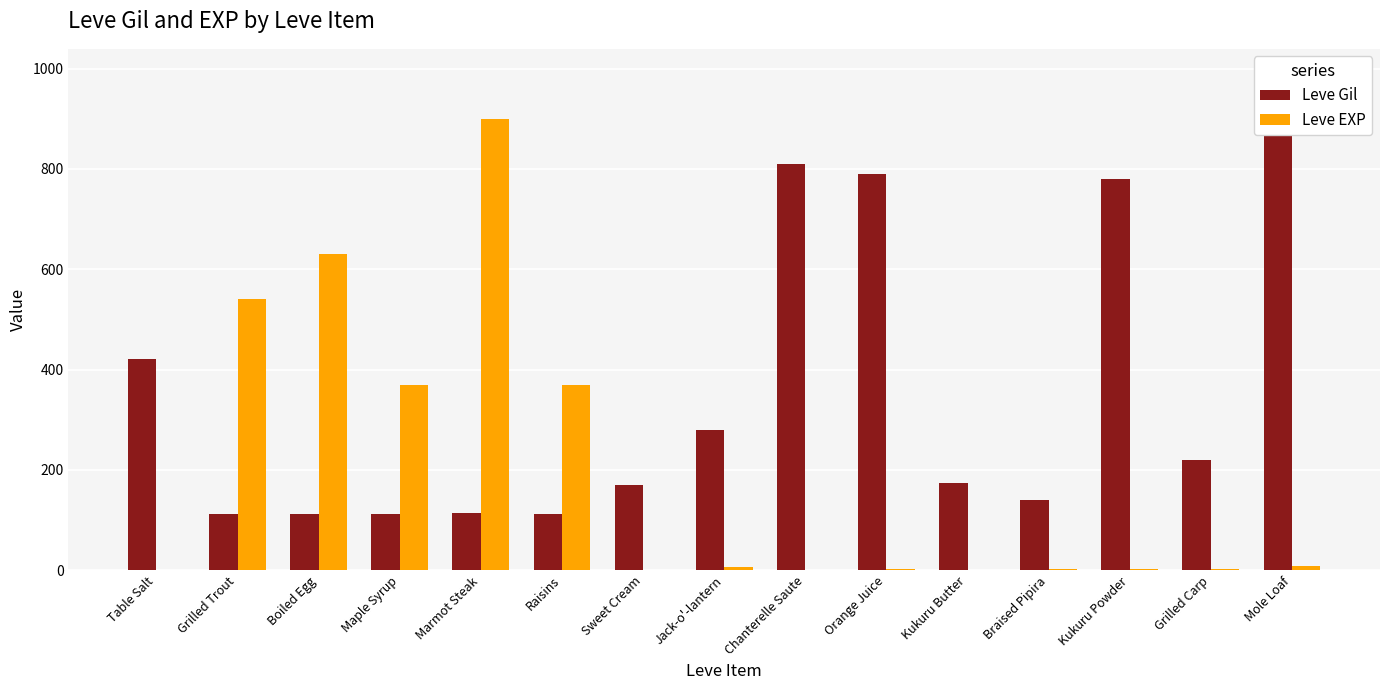

What is the sum of all Leve EXP values?

2840